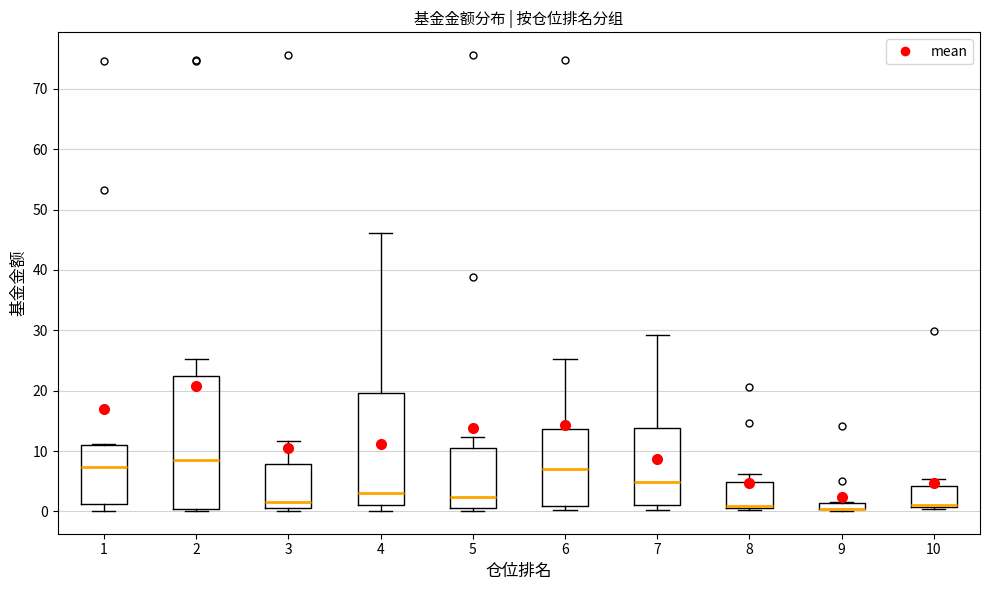

Comparing the boxes themselves (not the whiskers), which one is the tallest?

2